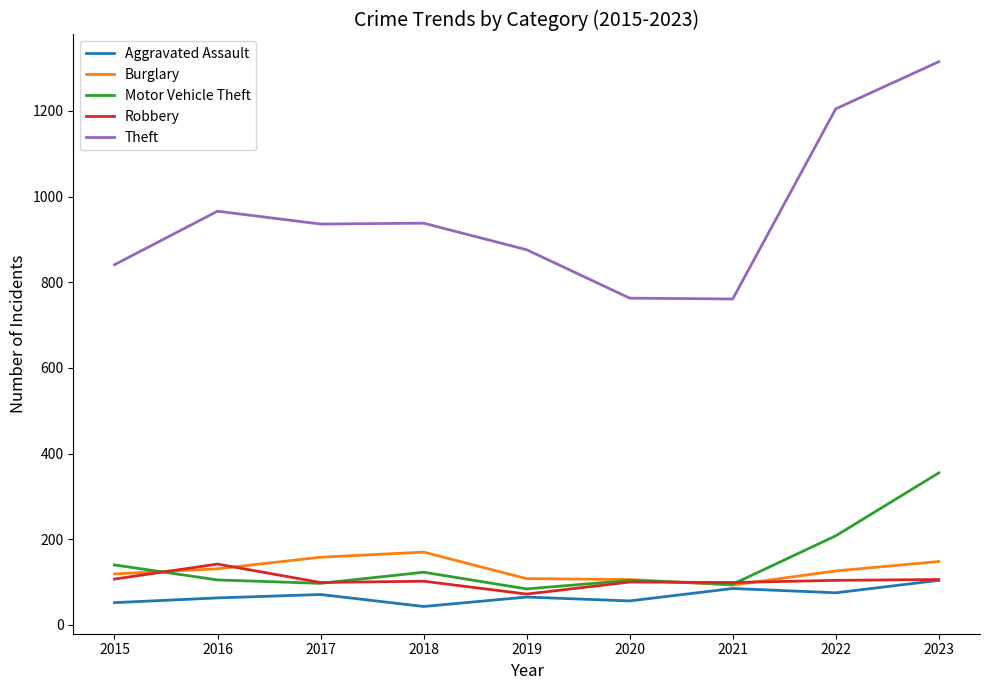

What is the minimum value for Aggravated Assault?

43